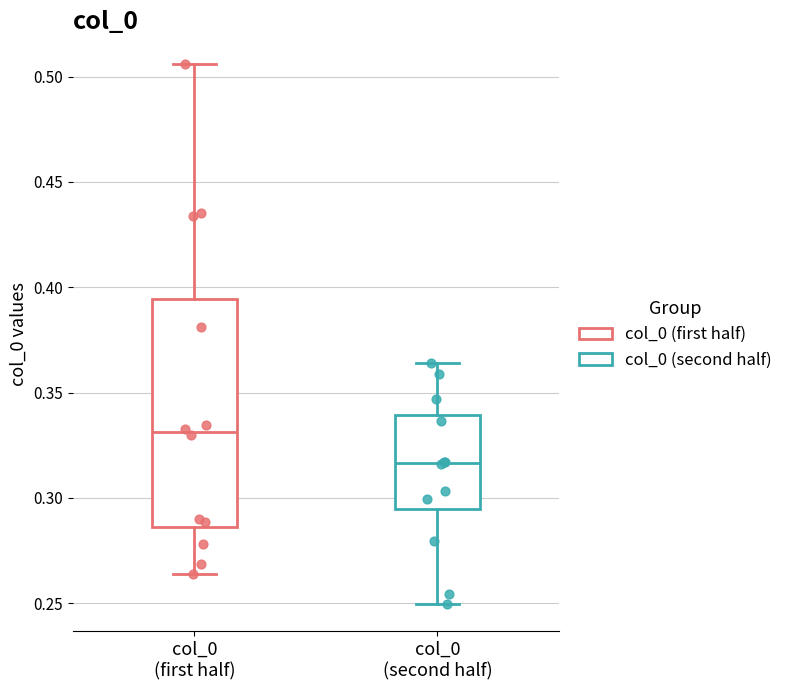

Reading left to right, transcribe this box plot: for each box, give where its median line is, the range the box spans, and where its two whiskers end, as read against the y-axis. The values are not printed on the chart, so give them approximately, as read against the axis.

col_0 (first half): median 0.330, box 0.285 to 0.395, whiskers 0.265 to 0.505
col_0 (second half): median 0.315, box 0.295 to 0.340, whiskers 0.250 to 0.365